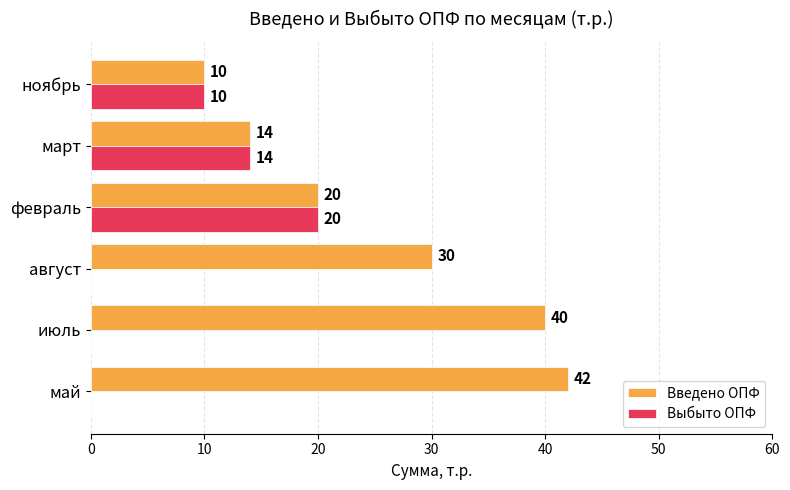

Which series has the largest total across all categories?

Введено ОПФ